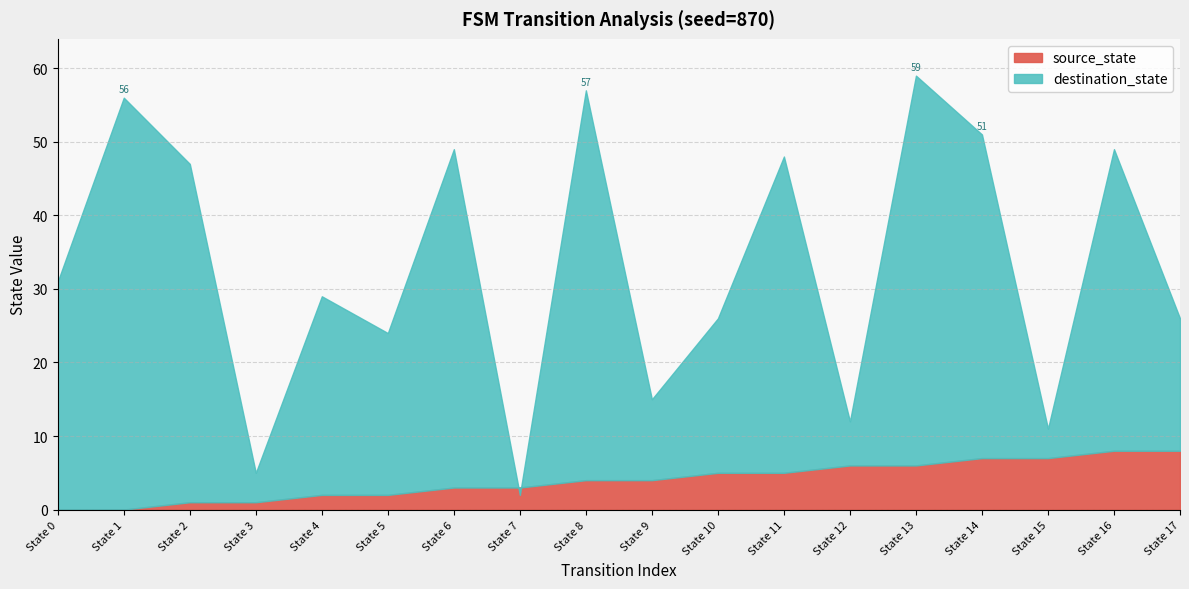

What is the sum of the source_state values at State 10 and State 6?

8